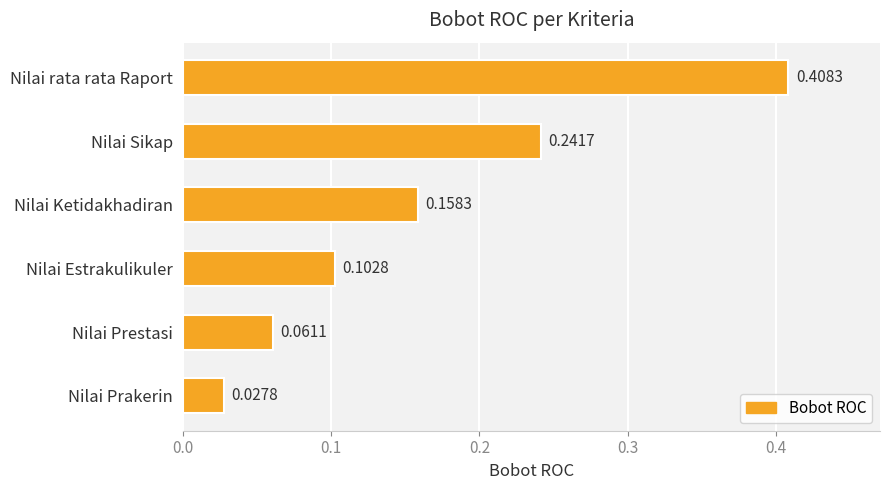

List the labels in order of value, largest first.

Nilai rata rata Raport, Nilai Sikap, Nilai Ketidakhadiran, Nilai Estrakulikuler, Nilai Prestasi, Nilai Prakerin